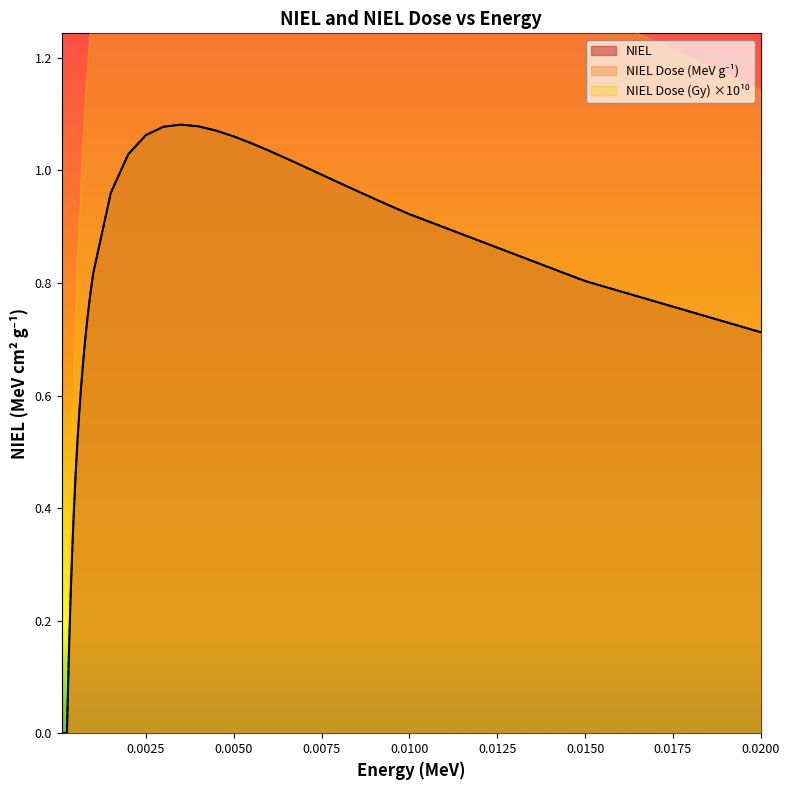

Reading left to right, what are all the values shown in this chart?

NIEL: 0.0	0.0	0.0	0.0	0.1	0.2	0.3	0.4	0.5	0.5	0.6	0.6	0.7	0.7	0.7	0.7	0.8	0.8	0.8	1.0	1.0	1.1	1.1	1.1	1.1	1.1	1.1	1.0	1.0	1.0	1.0	1.0	1.0	1.0	0.9	0.9	0.9	0.8	0.7
NIEL Dose (MeV/g): 0.0	0.0	0.0	0.0	0.1	0.2	0.3	0.4	0.5	0.5	0.6	0.6	0.7	0.7	0.7	0.7	0.8	0.8	0.8	1.0	1.0	1.1	1.1	1.1	1.1	1.1	1.1	1.0	1.0	1.0	1.0	1.0	1.0	1.0	0.9	0.9	0.9	0.8	0.7